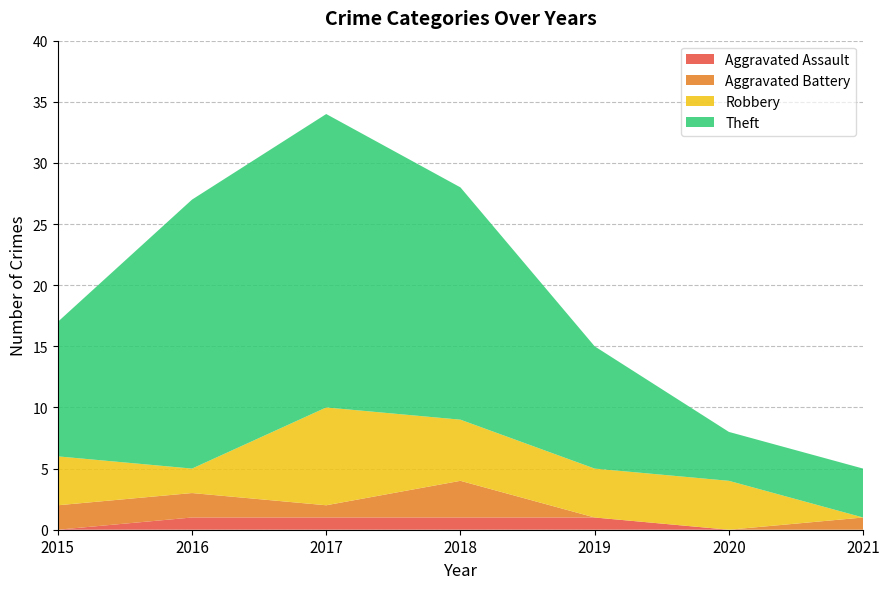

Reading left to right, transcribe all the data shown in this chart.

Aggravated Assault: 0	1	1	1	1	0	0
Aggravated Battery: 2	2	1	3	0	0	1
Robbery: 4	2	8	5	4	4	0
Theft: 11	22	24	19	10	4	4